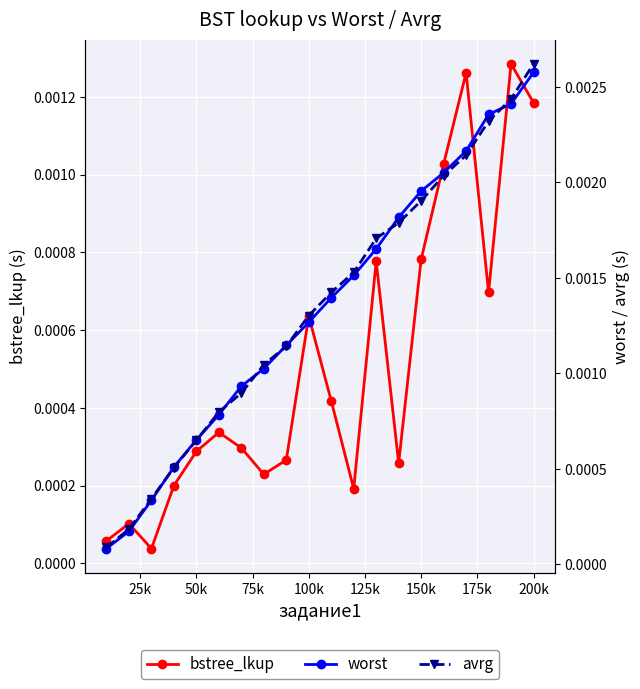

Which series has the widest spread of values?

avrg